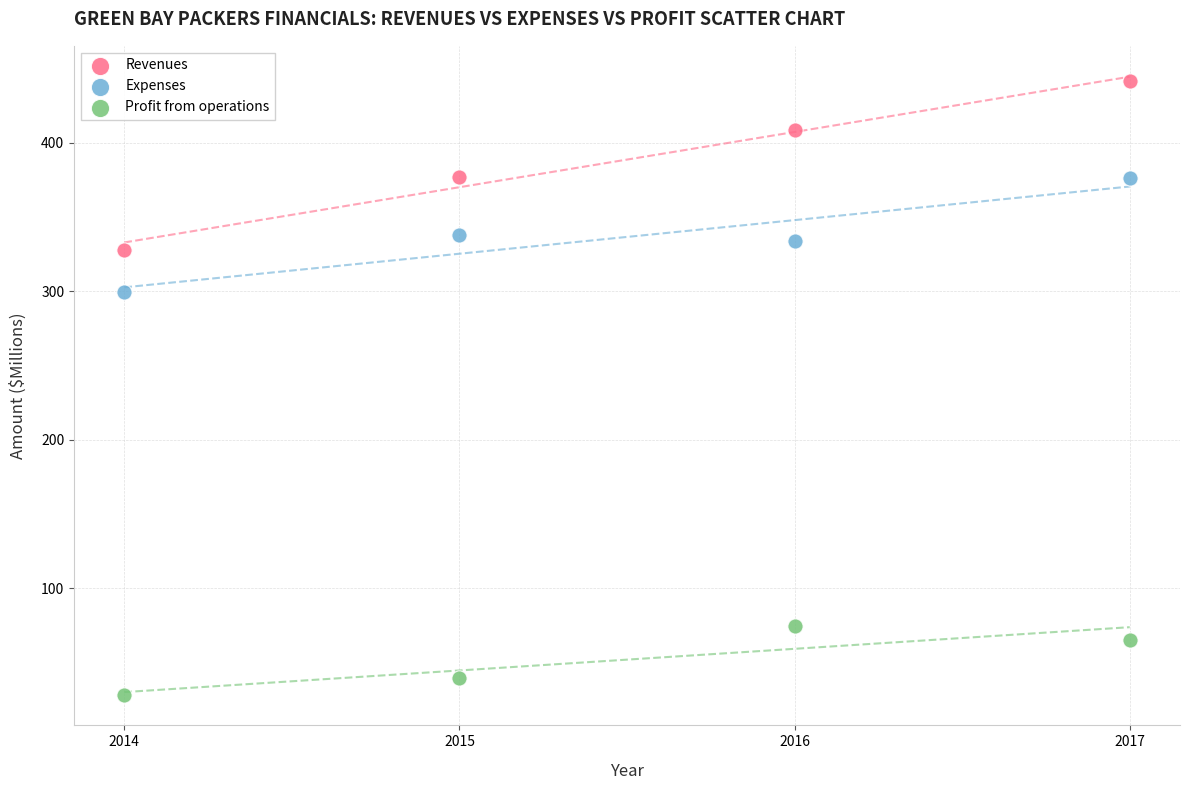

What are all the series names shown in the legend?

Revenues, Expenses, Profit from operations